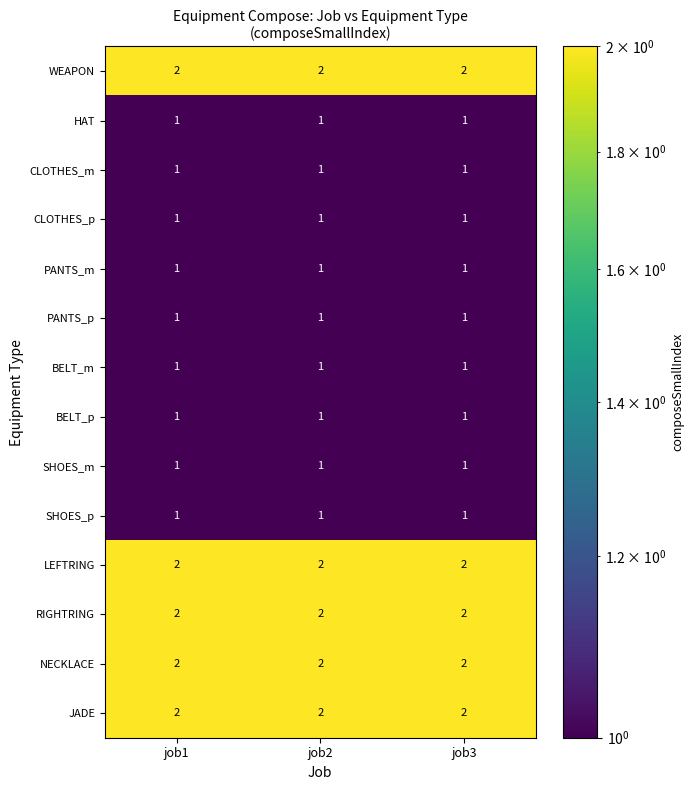

True or false: JADE has a value of 3 at job1.

False